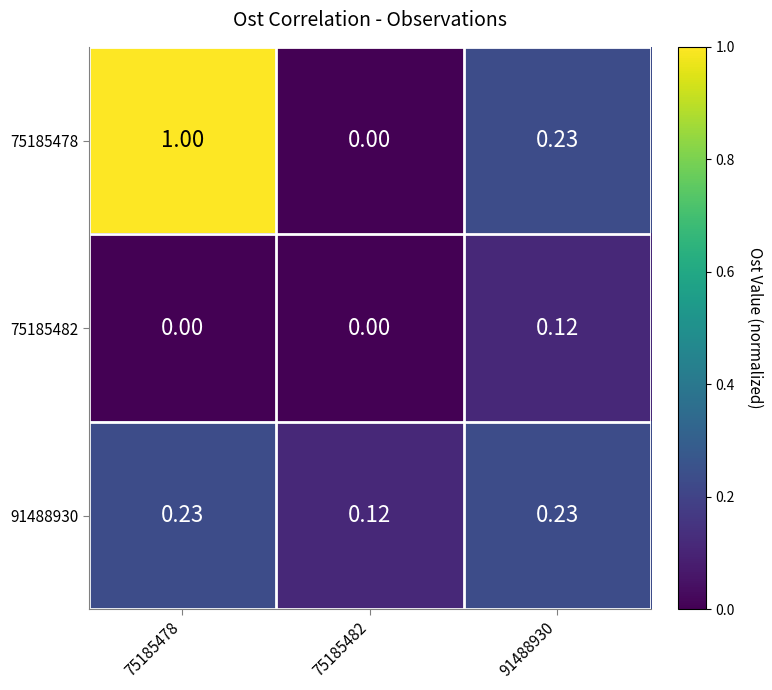

Rank the series by their average value, from highest to lowest.

75185478, 91488930, 75185482